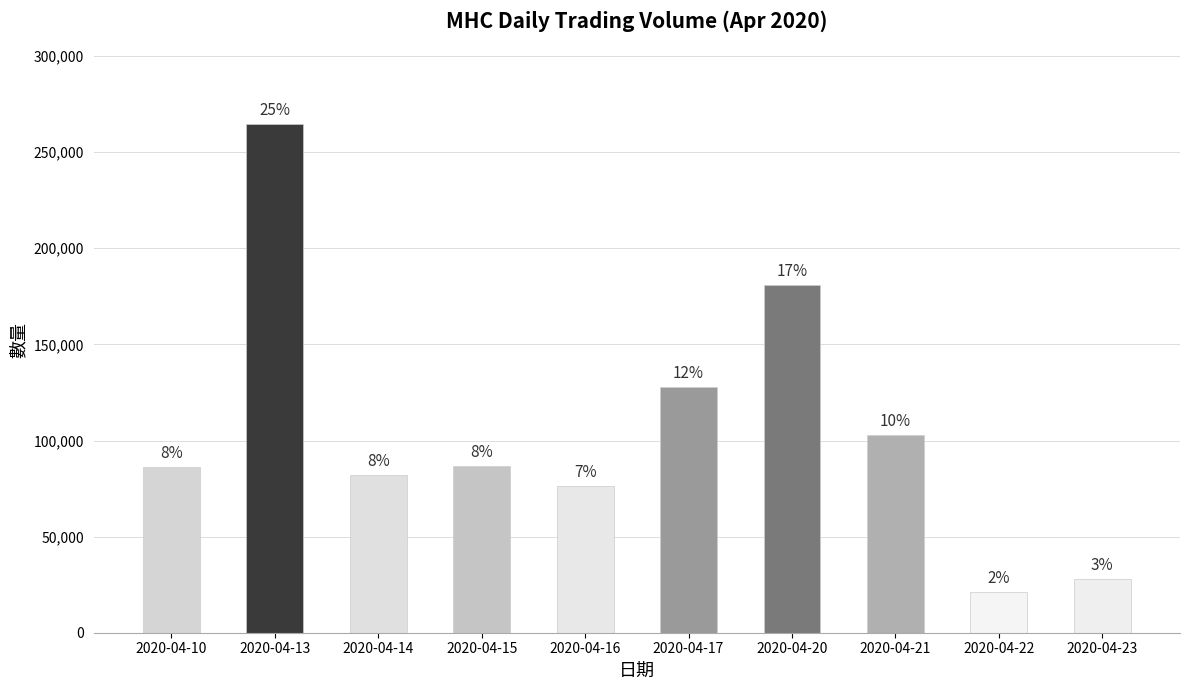

What is the value of the 8th bar from the left?

103000